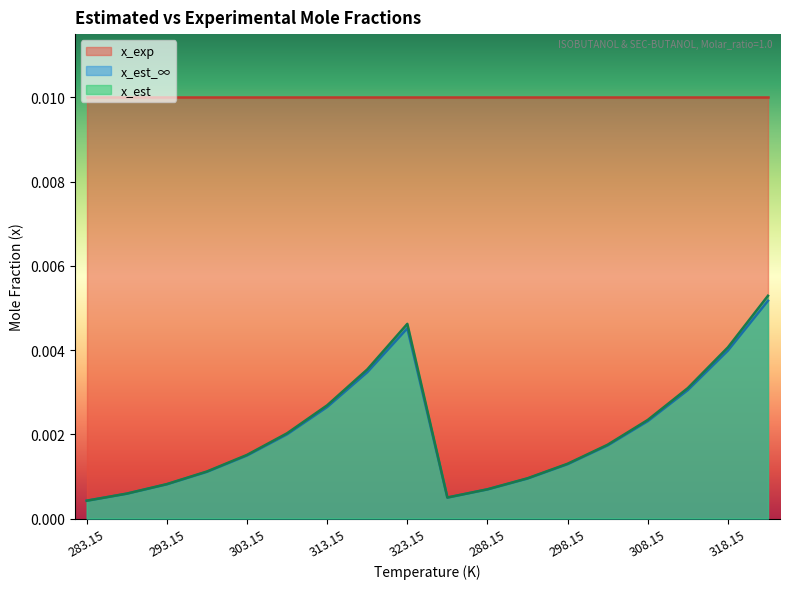

Is the value of x_est_∞ at 323.15 greater than the value of x_est at 298.15?

Yes